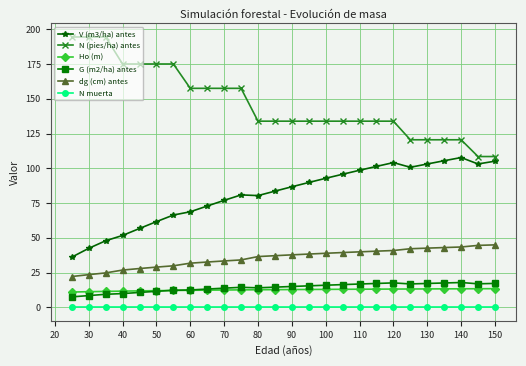

True or false: V (m3/ha) antes and N muerta intersect in this chart.

False